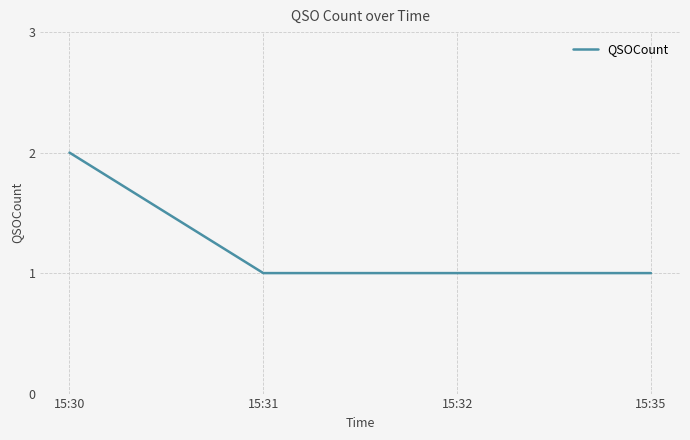

Reading right to left, transcribe all the data shown in this chart.

15:35=1	15:32=1	15:31=1	15:30=2